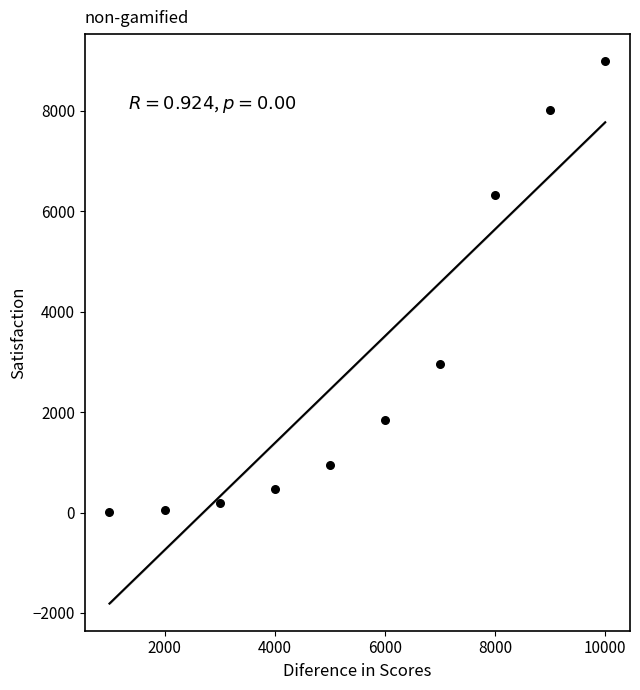

What Y value in the scatter plot is closest to 4496?

2948.5